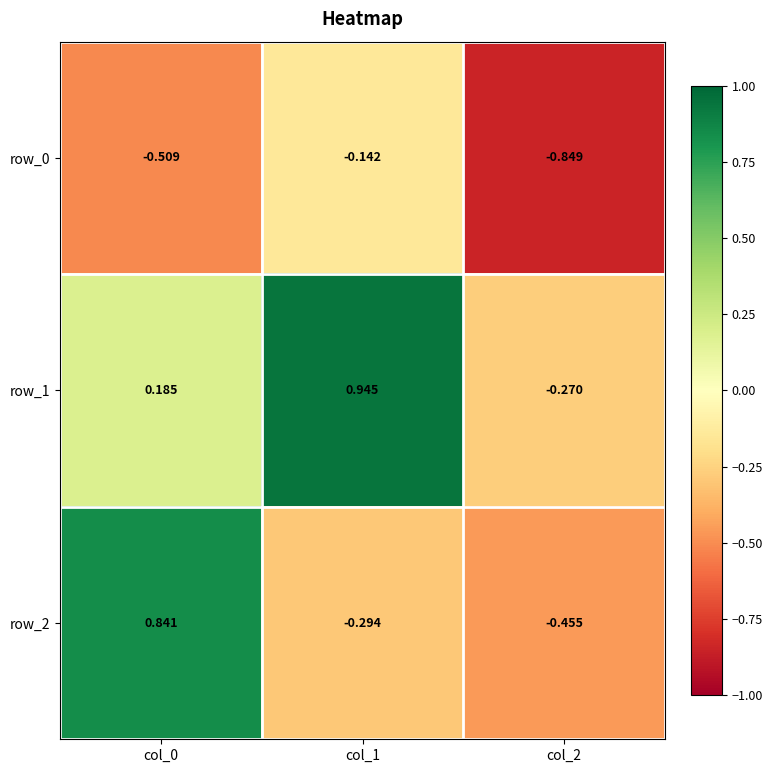

Is the value of row_1 at col_2 greater than the value of row_0 at col_2?

Yes